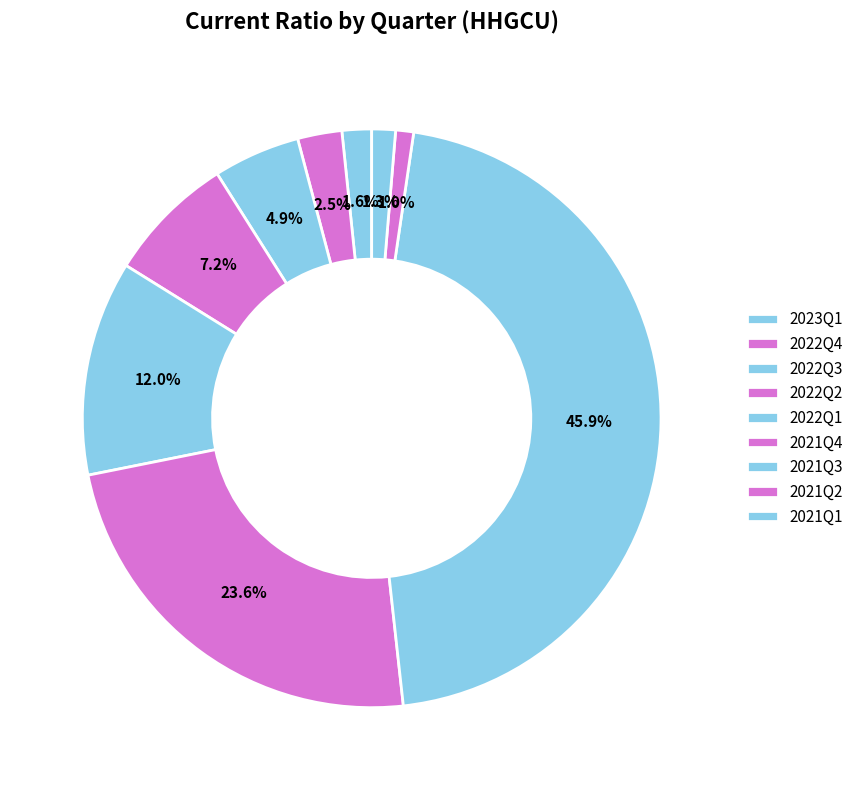

What is the total percentage of 2021Q2 and 2021Q1?

2.3%